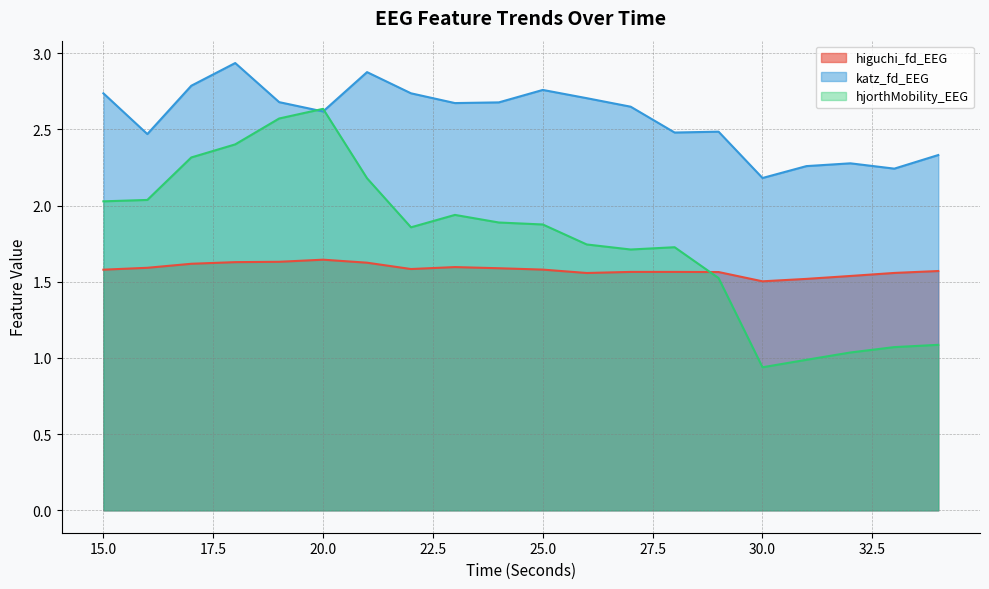

What is the difference between the maximum and second lowest values in the hjorthMobility_EEG series?

1.6